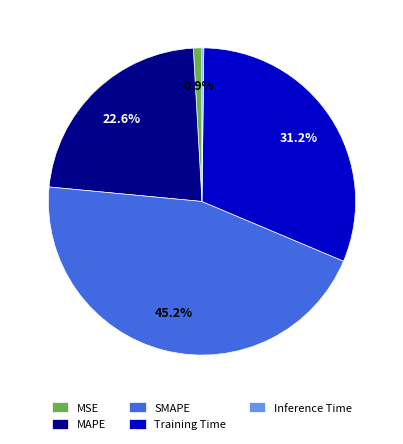

What is the largest slice in the pie chart?

SMAPE